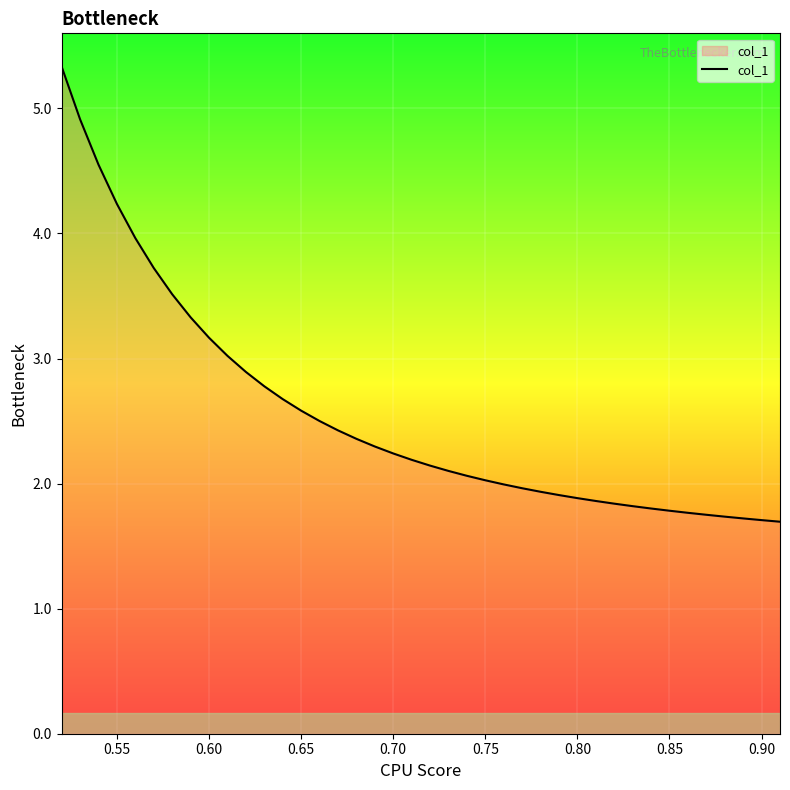

What is the minimum value shown in the chart?

1.7